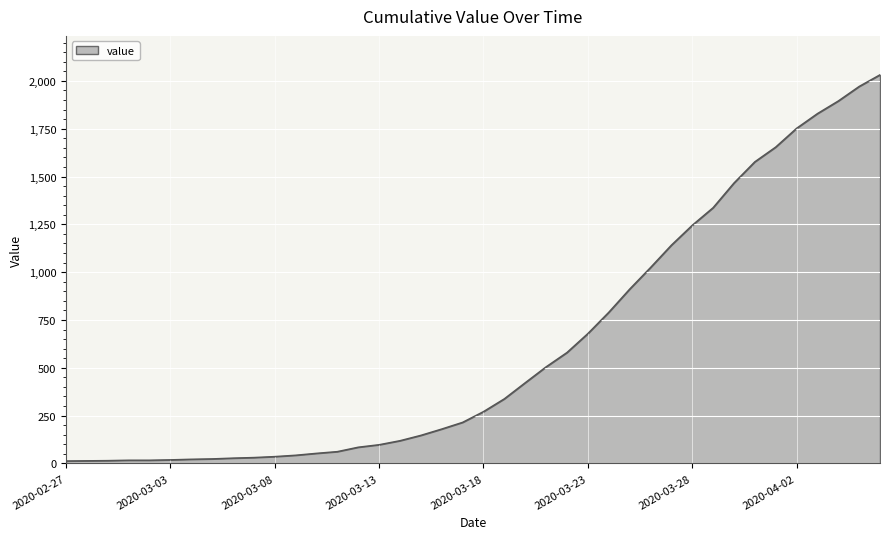

What is the difference between the second highest and second lowest values?

1957